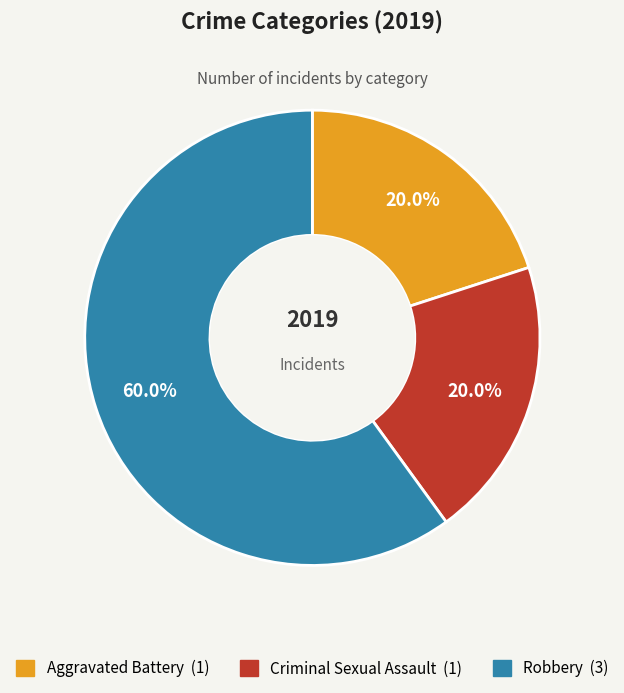

To the nearest percent, what is the average slice percentage?

33%